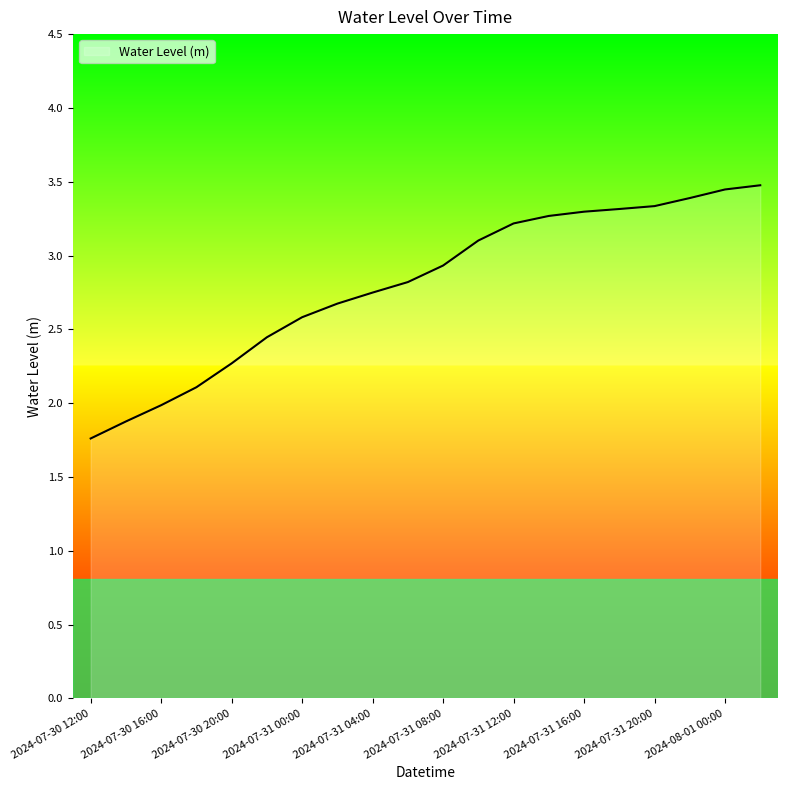

What is the minimum value shown in the chart?

1.8